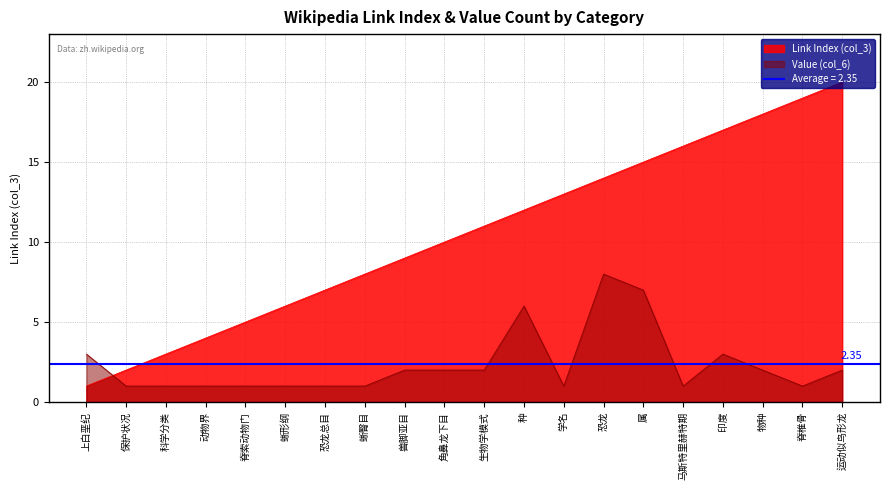

What is the label of the 10th point from the left?

角鼻龙下目